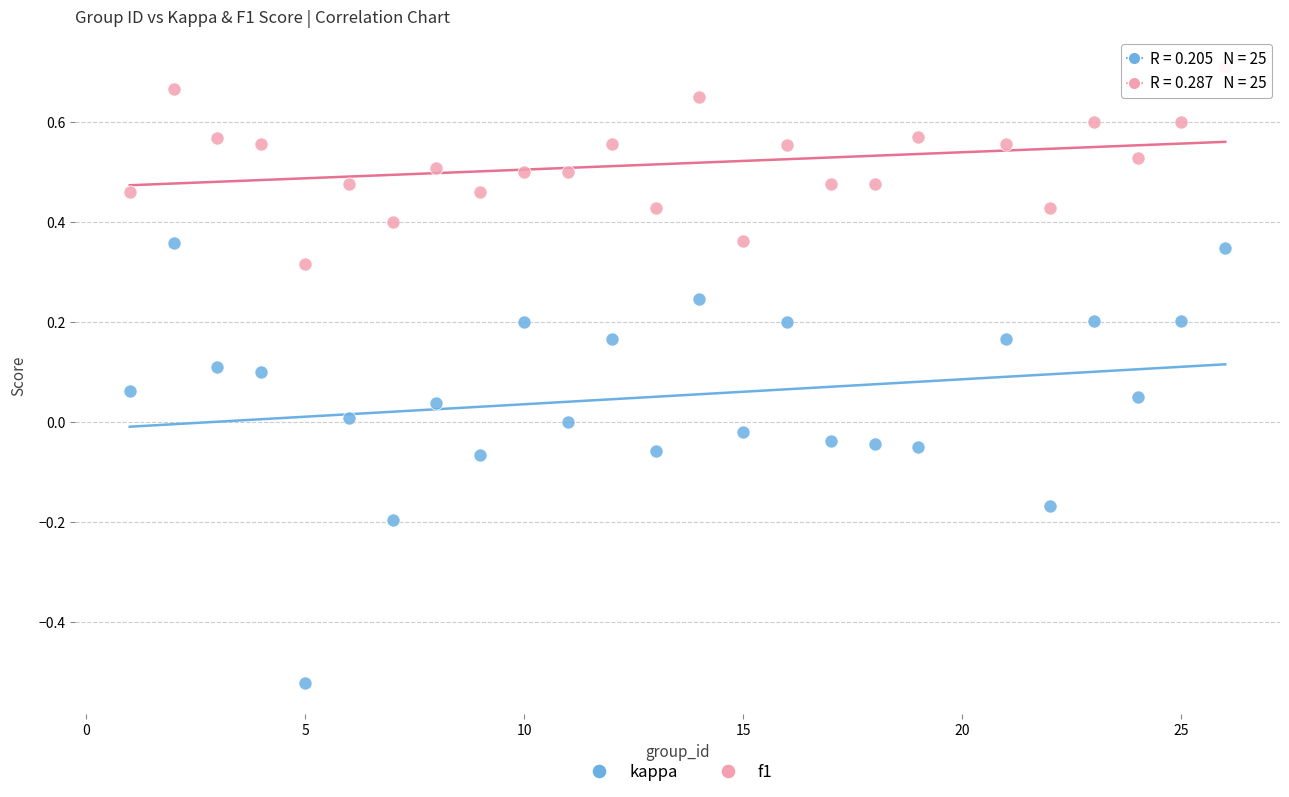

Across all data points, what is the range of Y values (max minus min)?

1.2